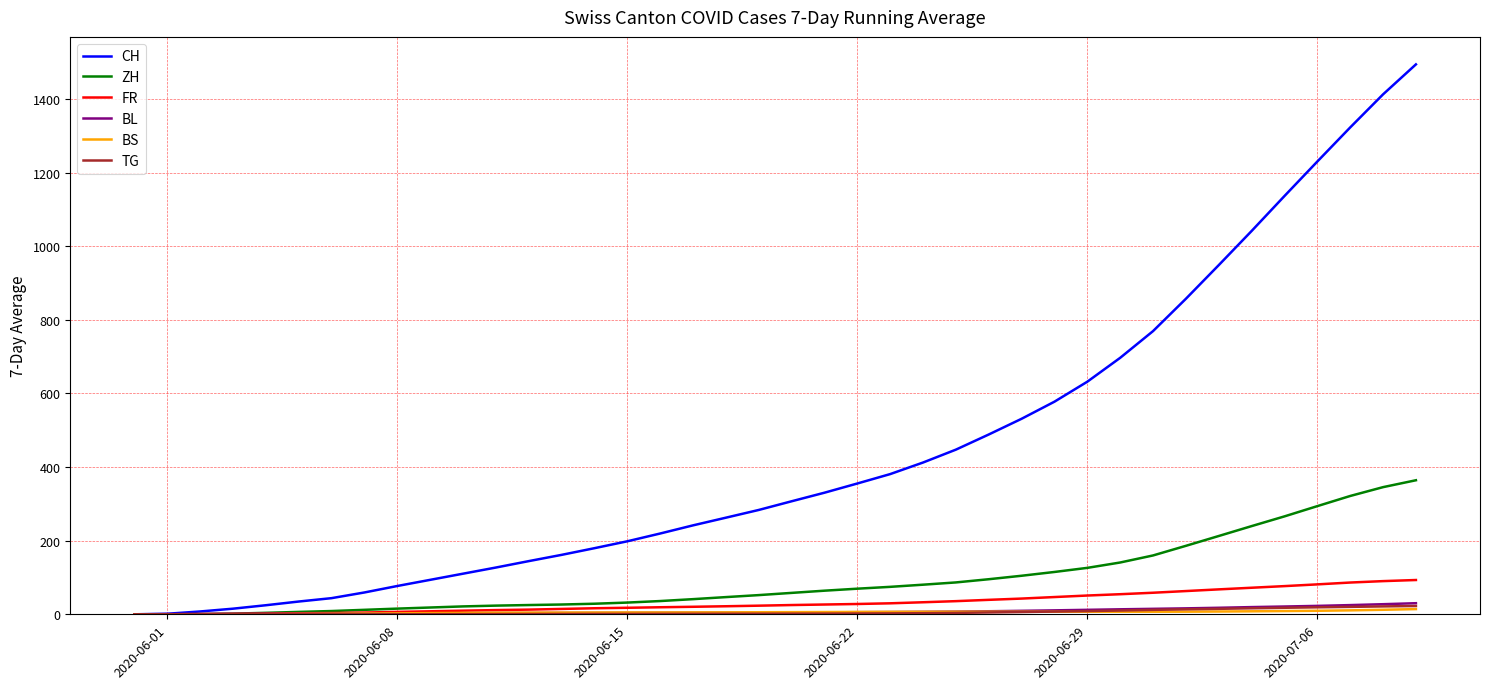

Which series has the largest range (max minus min)?

CH